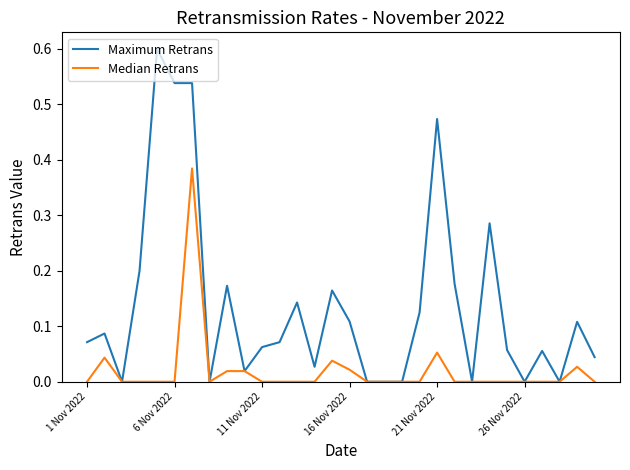

List the series in order of their peak value, lowest first.

Median Retrans, Maximum Retrans